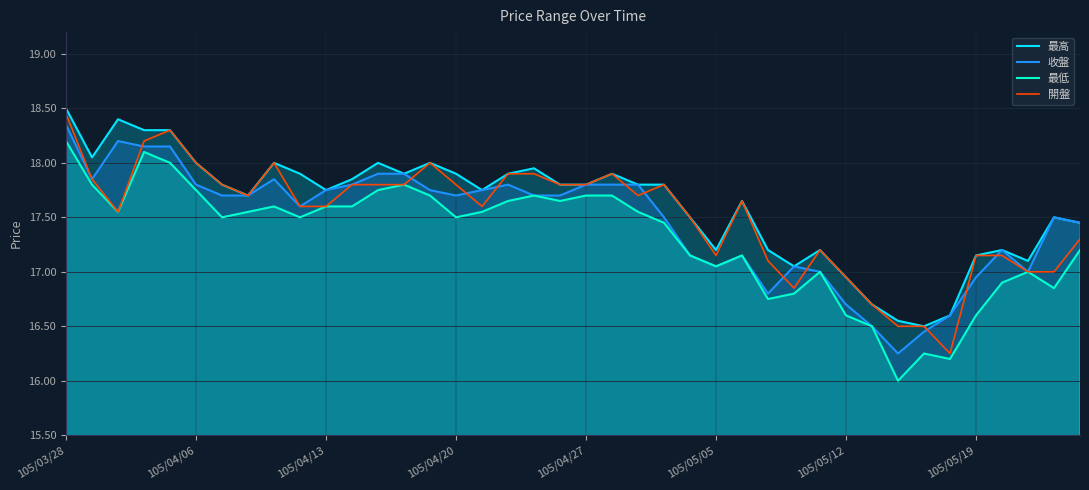

Which series has the widest spread of values?

最低